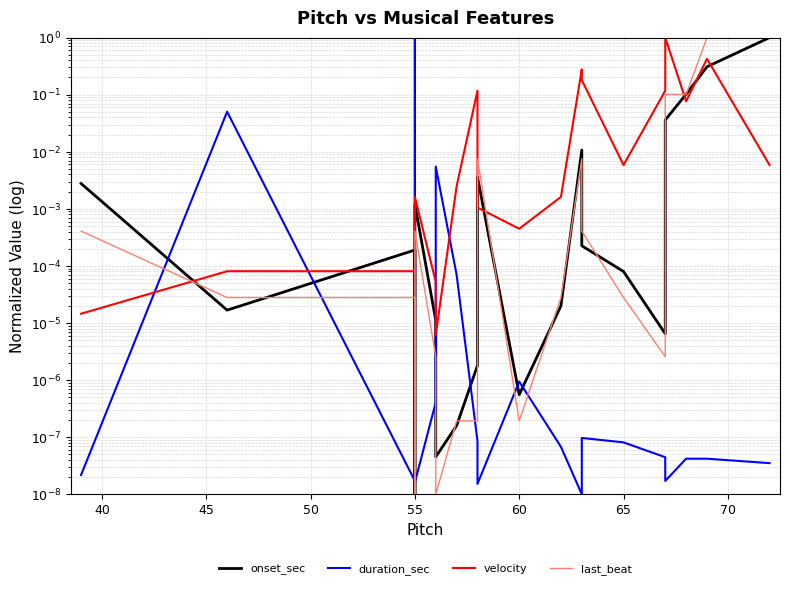

What is the sum of all last_beat values?

2.2